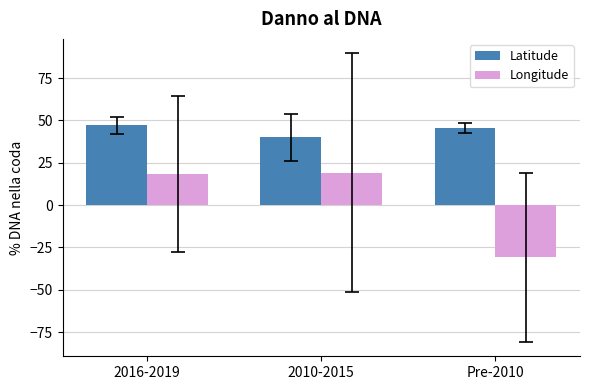

Where does the Longitude series first go above 18?

2016-2019